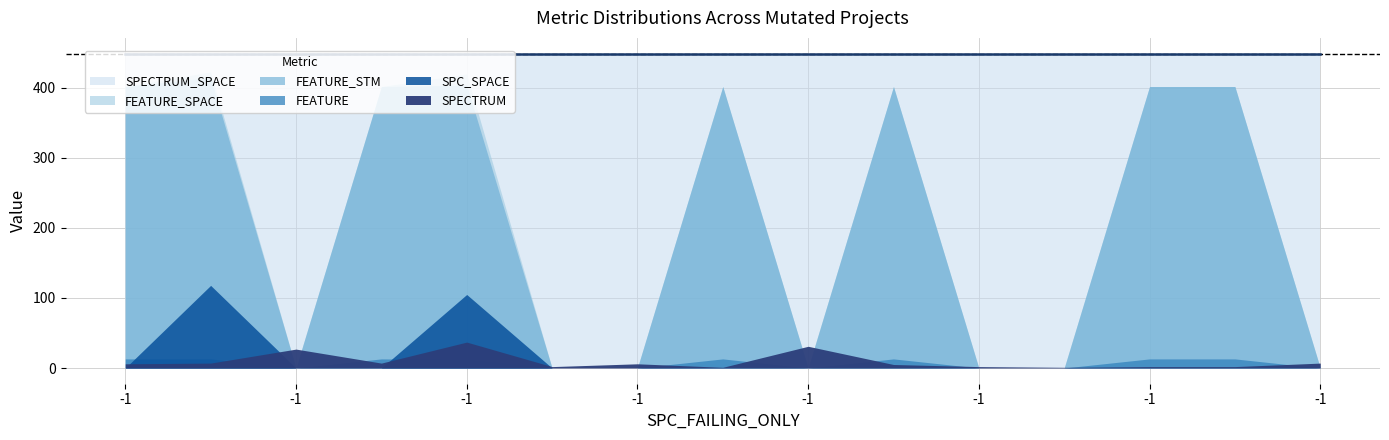

How many values in the FEATURE series are below 12?

7